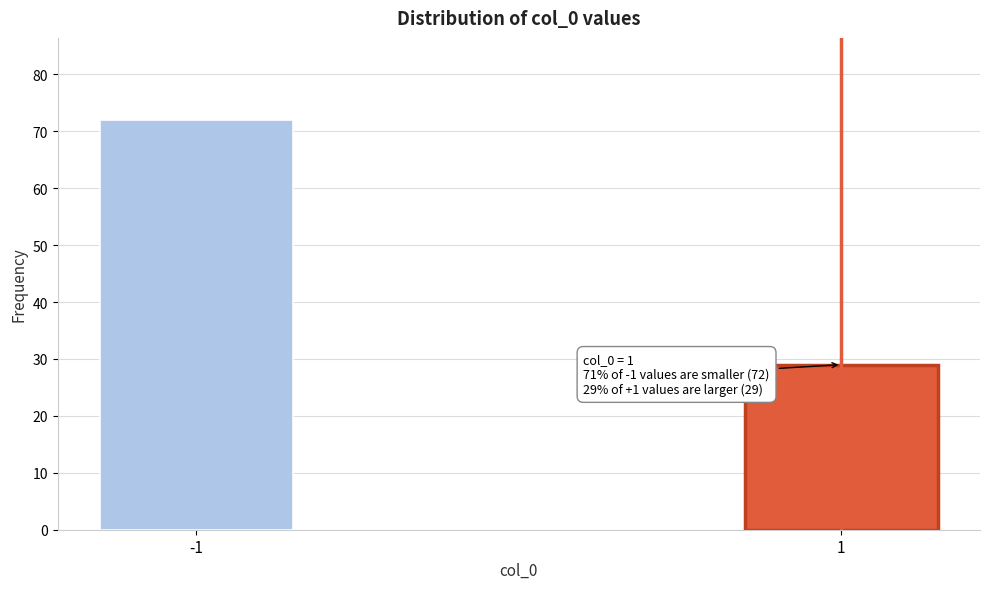

Reading left to right, extract all data points from this chart.

-1=72	1=29